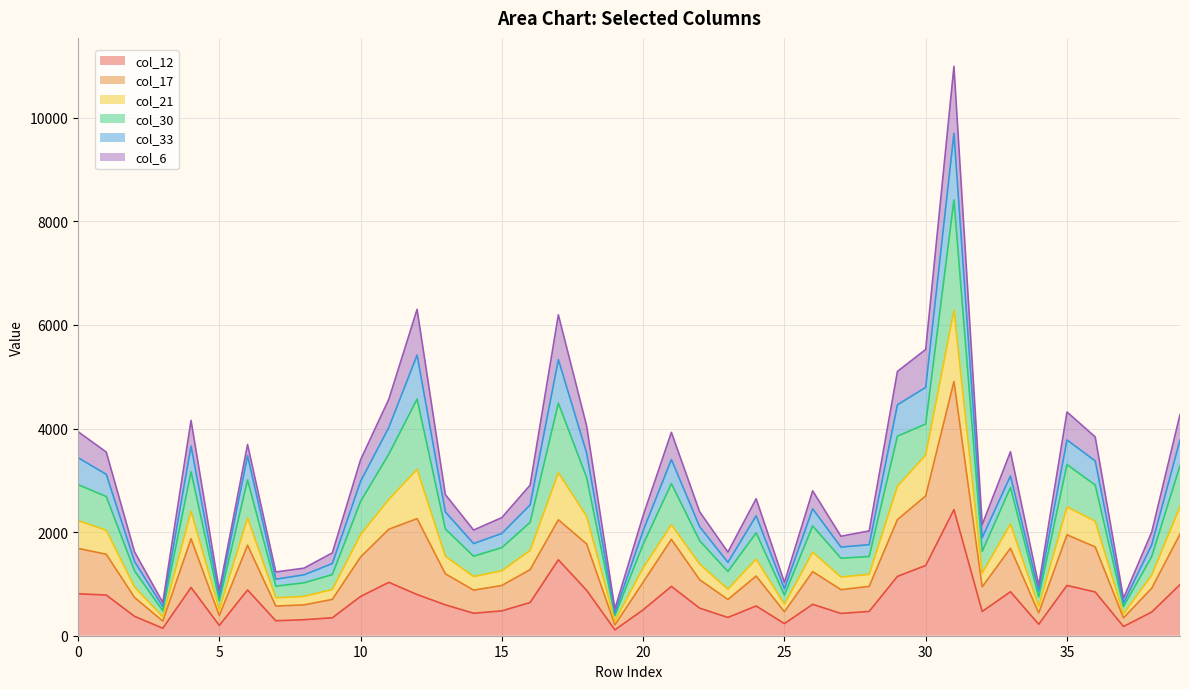

The value of col_12 at 8 is 309. True or false?

True